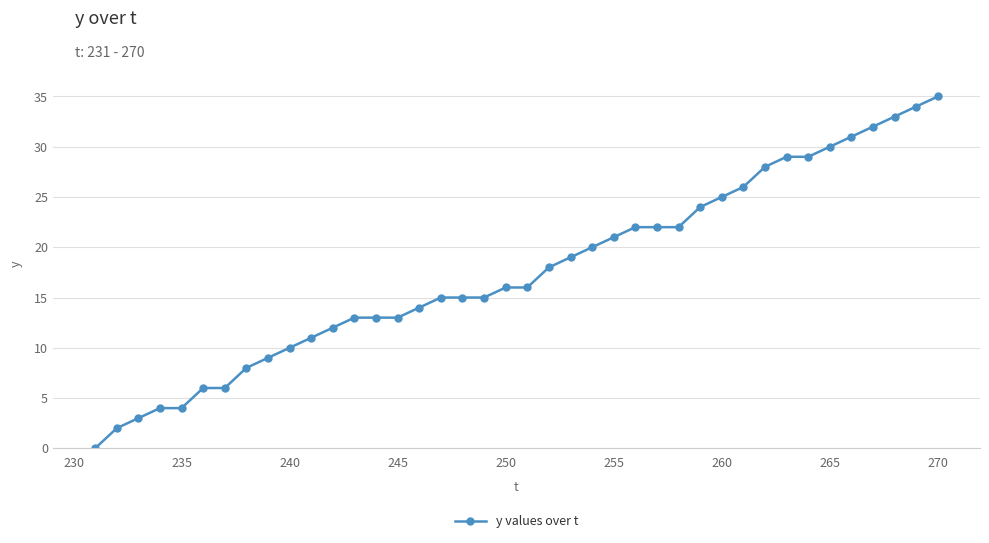

What is the sum of all values?

705